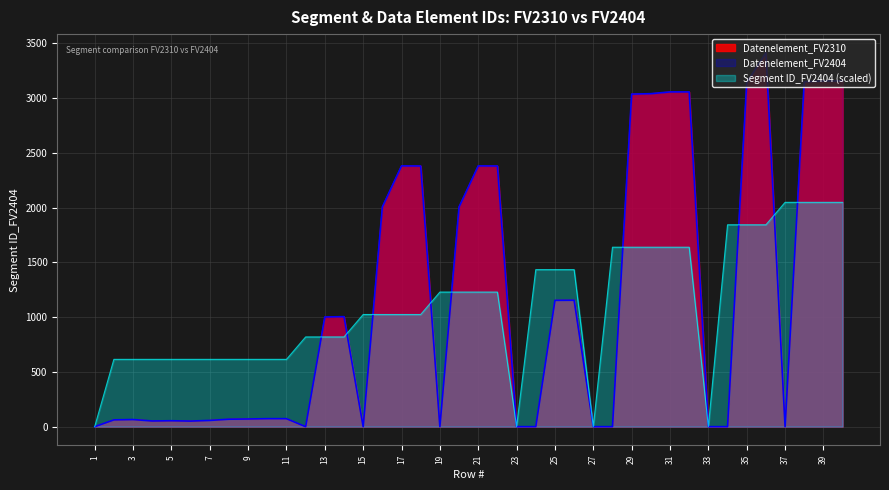

List the series in order of their peak value, highest first.

Datenelement_FV2310, Datenelement_FV2404, Segment ID_FV2404